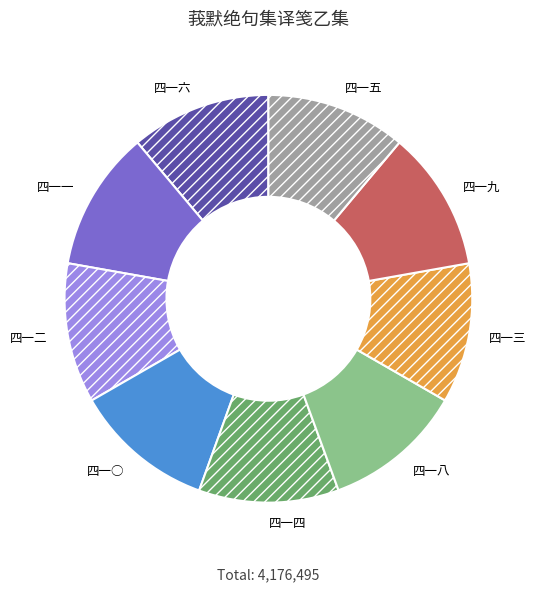

Is there a majority slice in this chart?

No